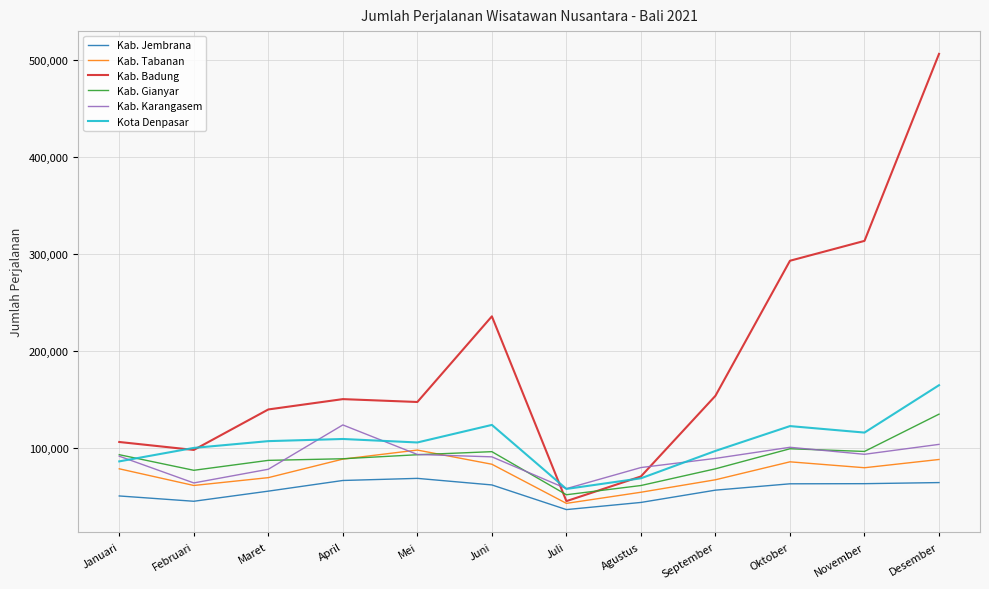

Count the number of categories in the chart.

12